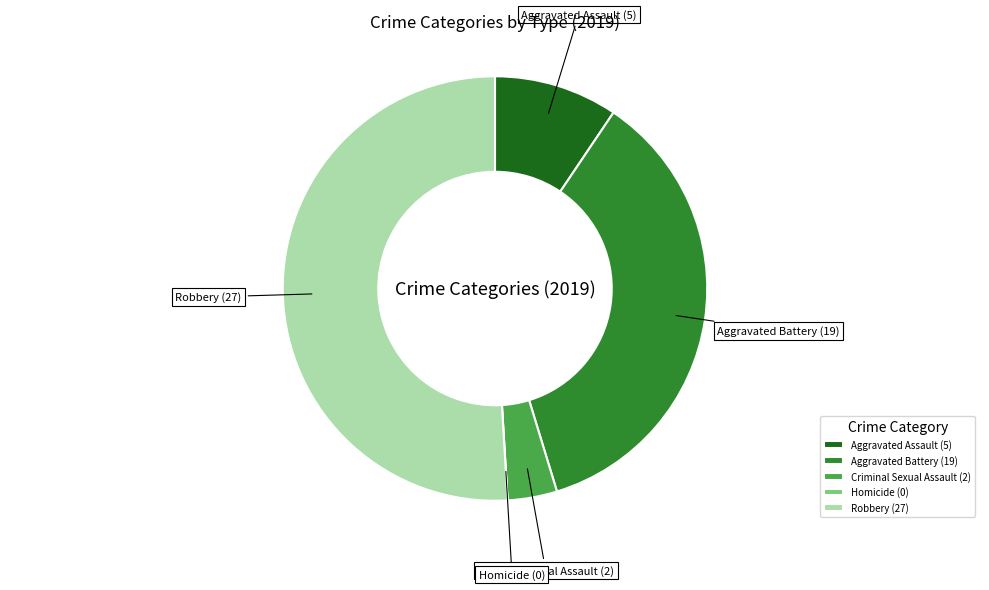

Is it true that Robbery is 57% of the pie?

False